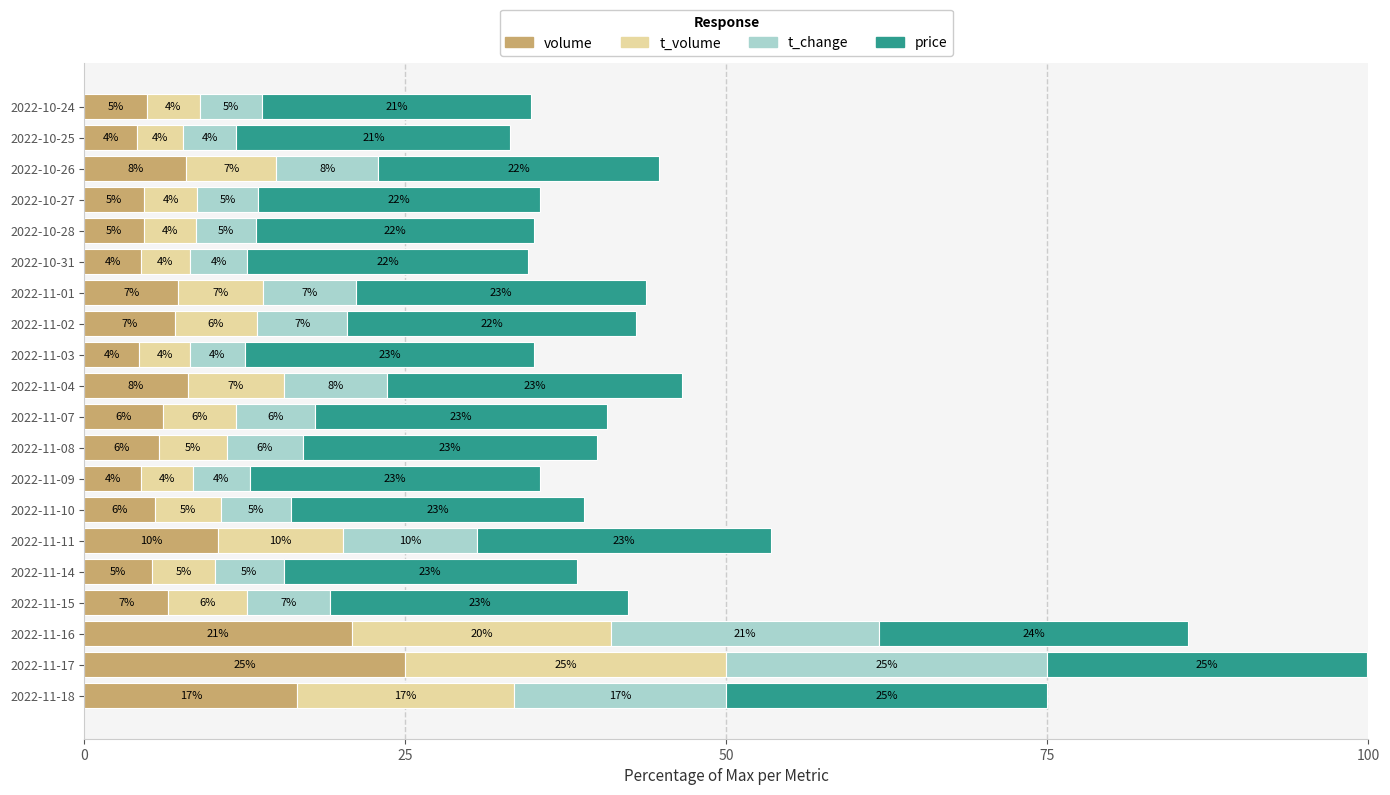

What are all the series names shown in the legend?

volume, t_volume, t_change, price